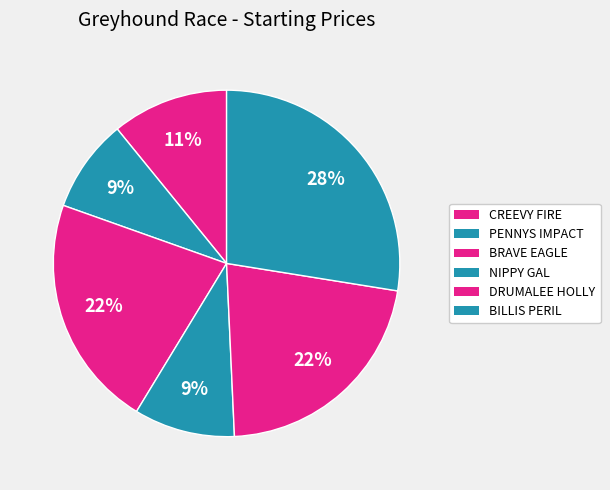

What is the ratio of the value at BILLIS PERIL to the value at DRUMALEE HOLLY?

1.3